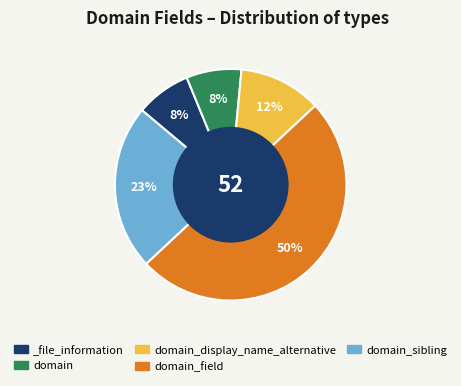

Does _file_information account for over 50% of the chart?

No